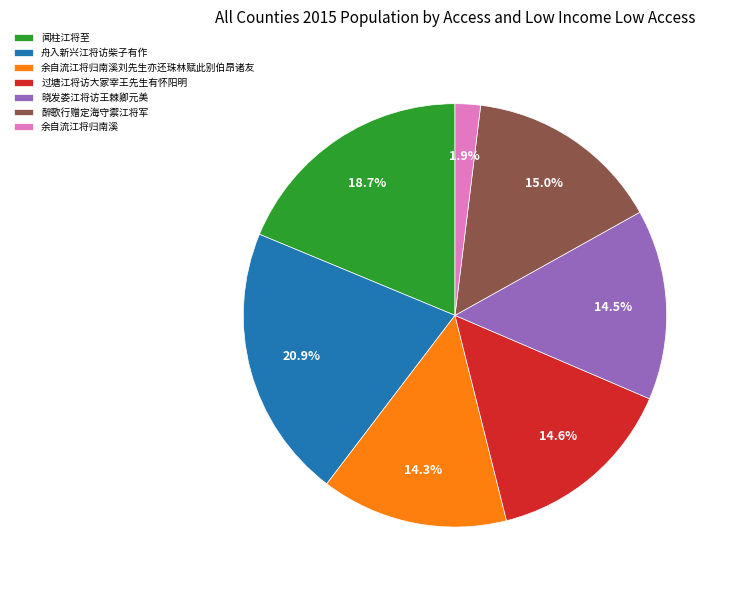

Does 醉歌行赠定海守禦江将军 represent more than half of the total?

No